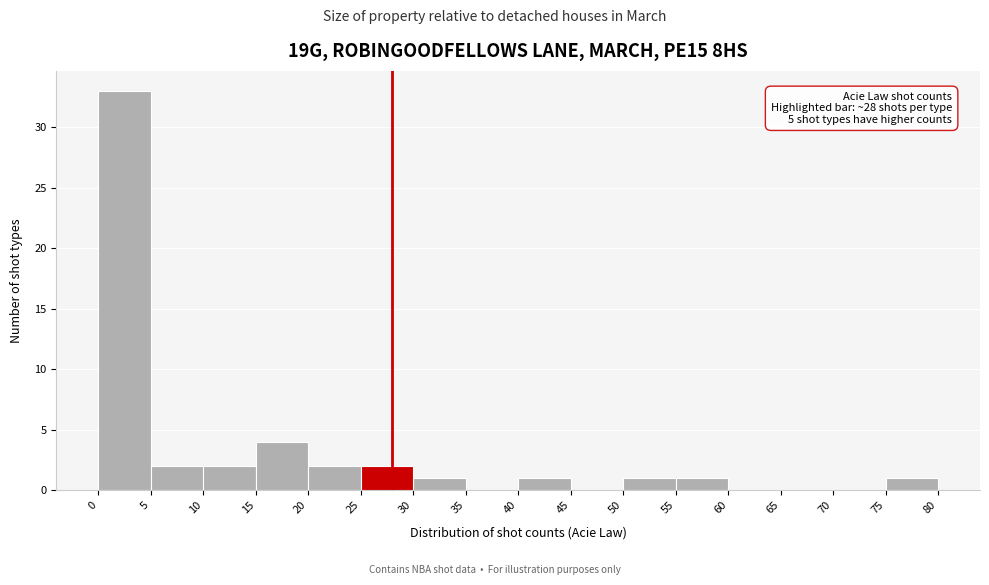

Over which range of the x-axis is the bar tallest?

0 to 5